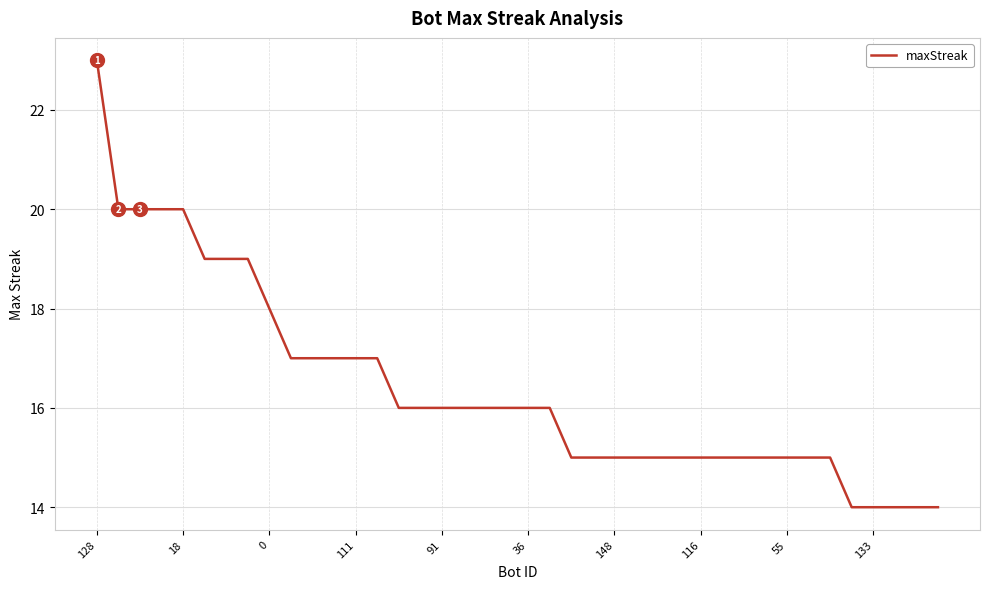

What is the difference between the maximum and minimum values?

9